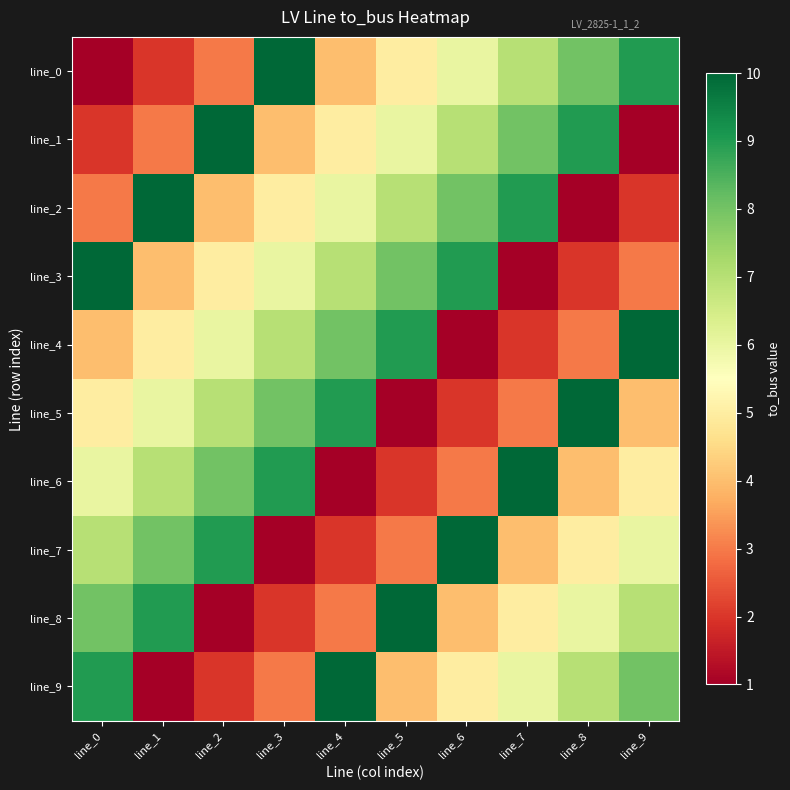

List the series in order of their peak value, highest first.

line_0, line_1, line_2, line_3, line_4, line_5, line_6, line_7, line_8, line_9